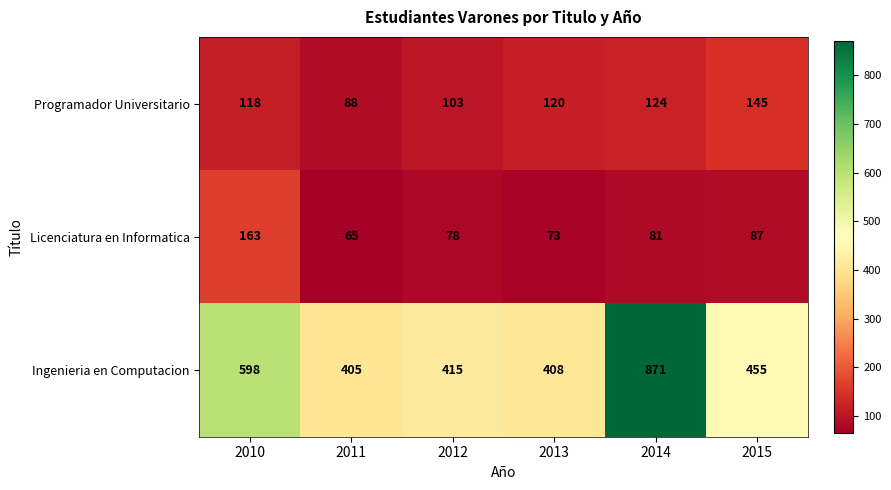

Rank the series by their maximum value, from highest to lowest.

Ingenieria en Computacion, Licenciatura en Informatica, Programador Universitario